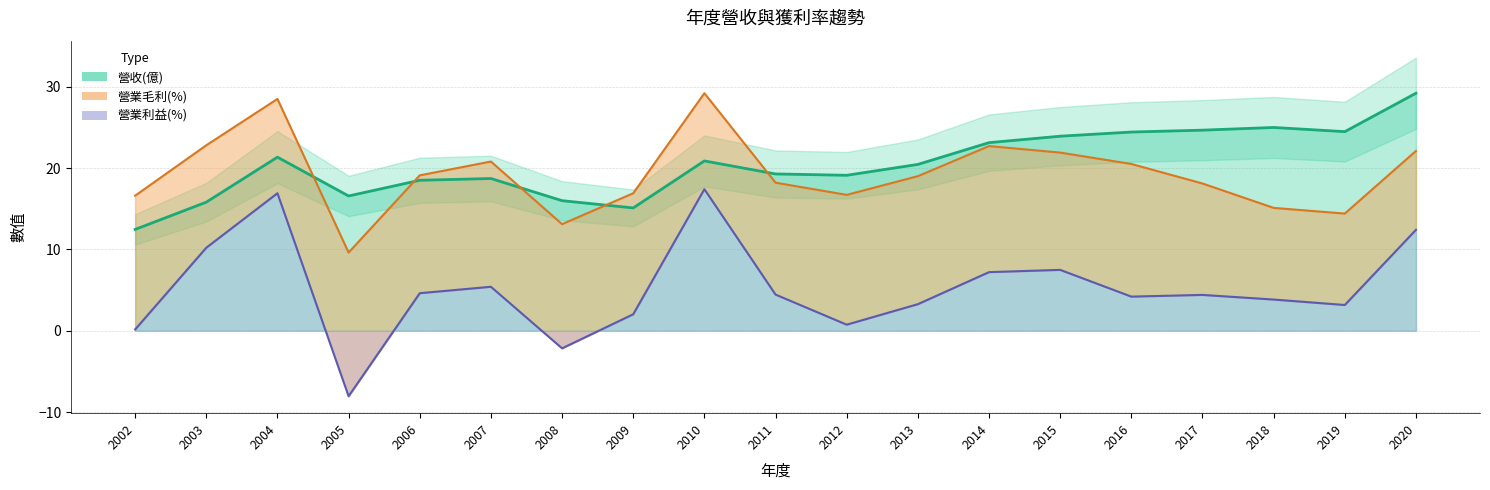

How many series are shown in this chart?

3